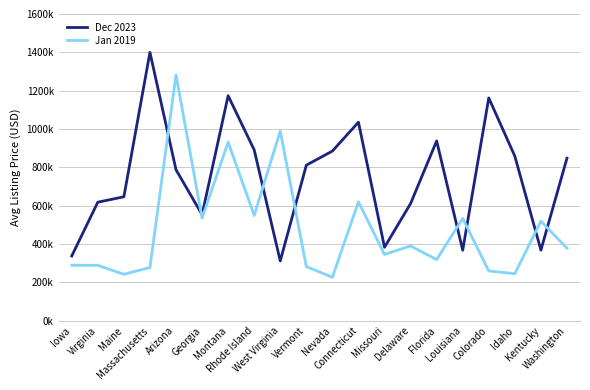

What are all the series names shown in the legend?

Dec 2023, Jan 2019